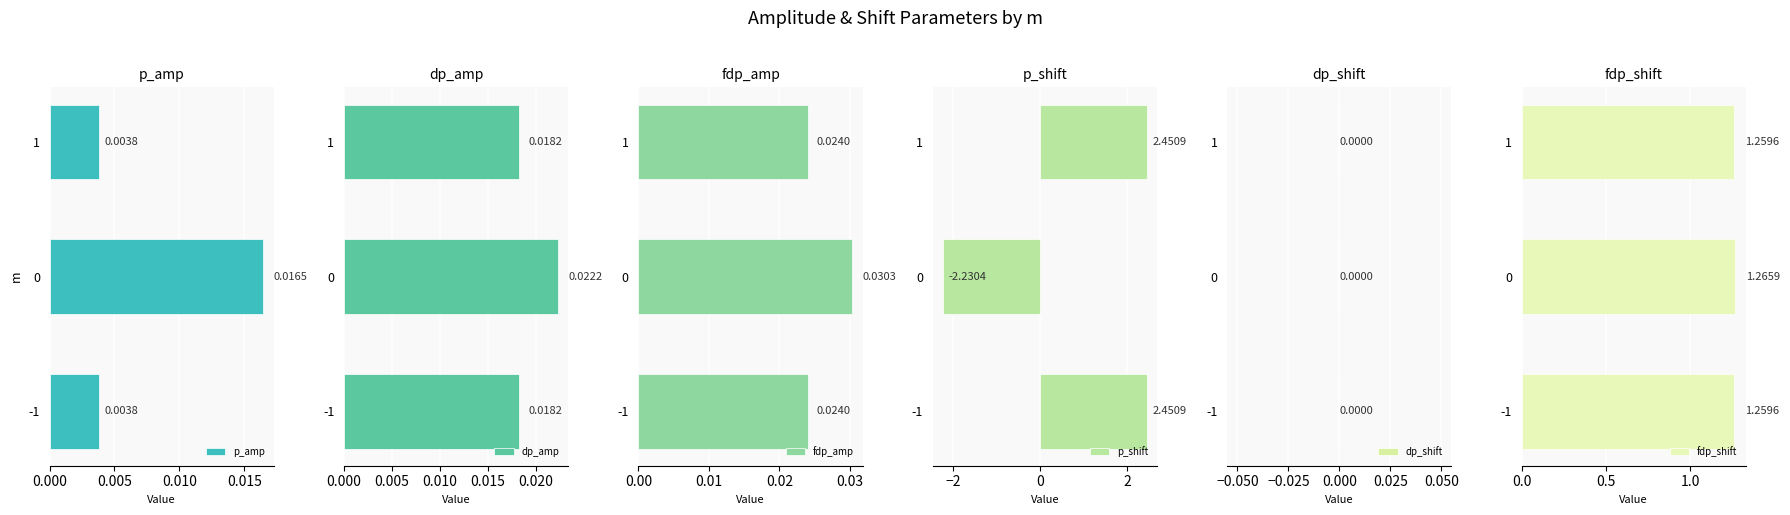

The value of p_shift at 1 is 4.0. True or false?

False